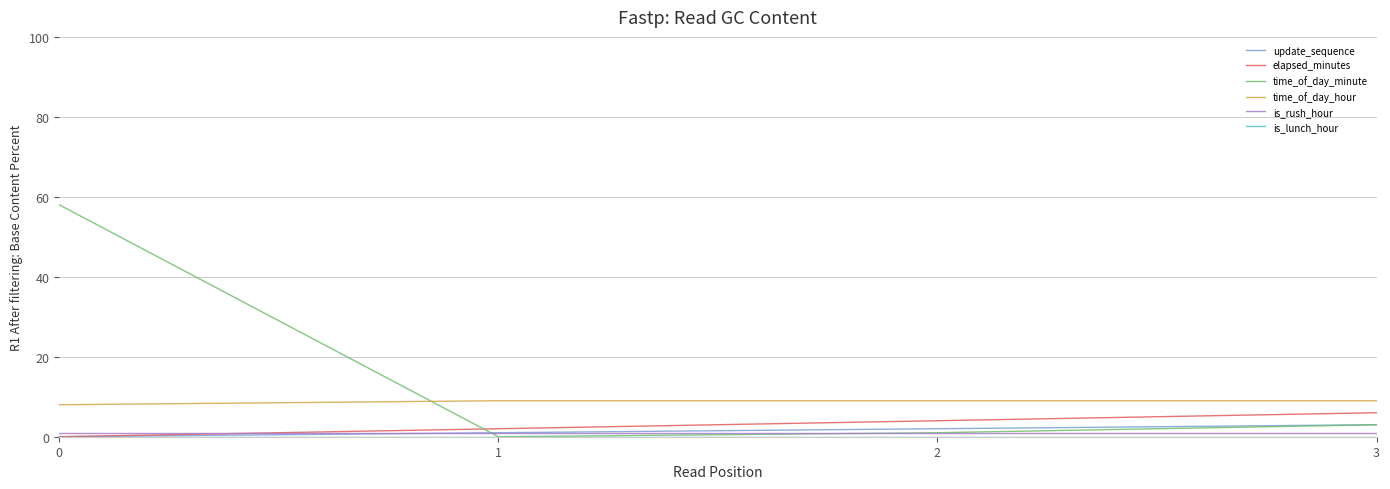

True or false: time_of_day_hour and update_sequence intersect in this chart.

False